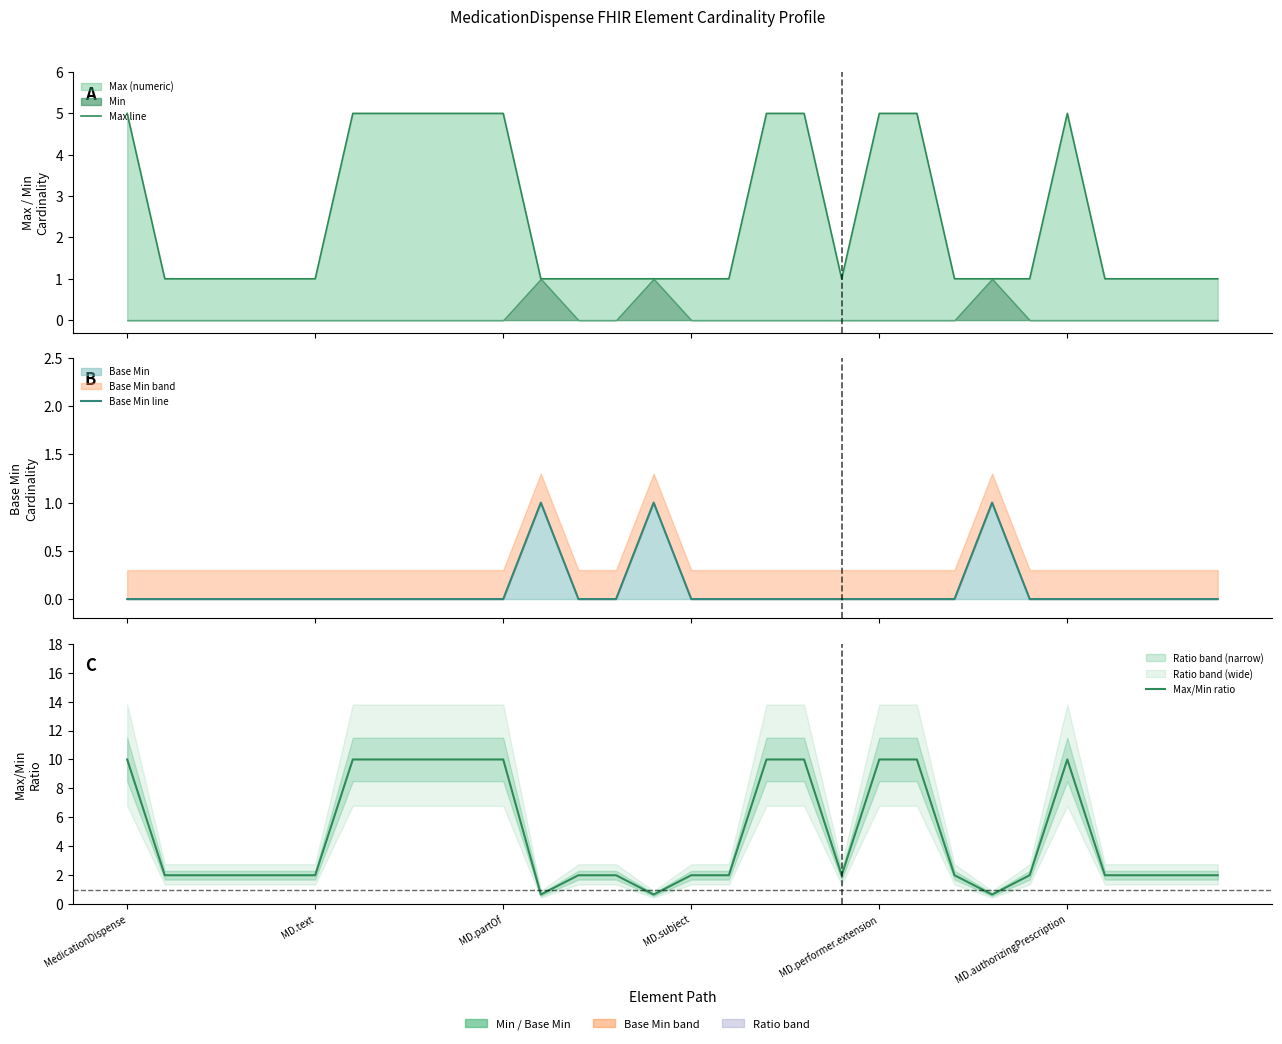

How many series are shown in this chart?

3